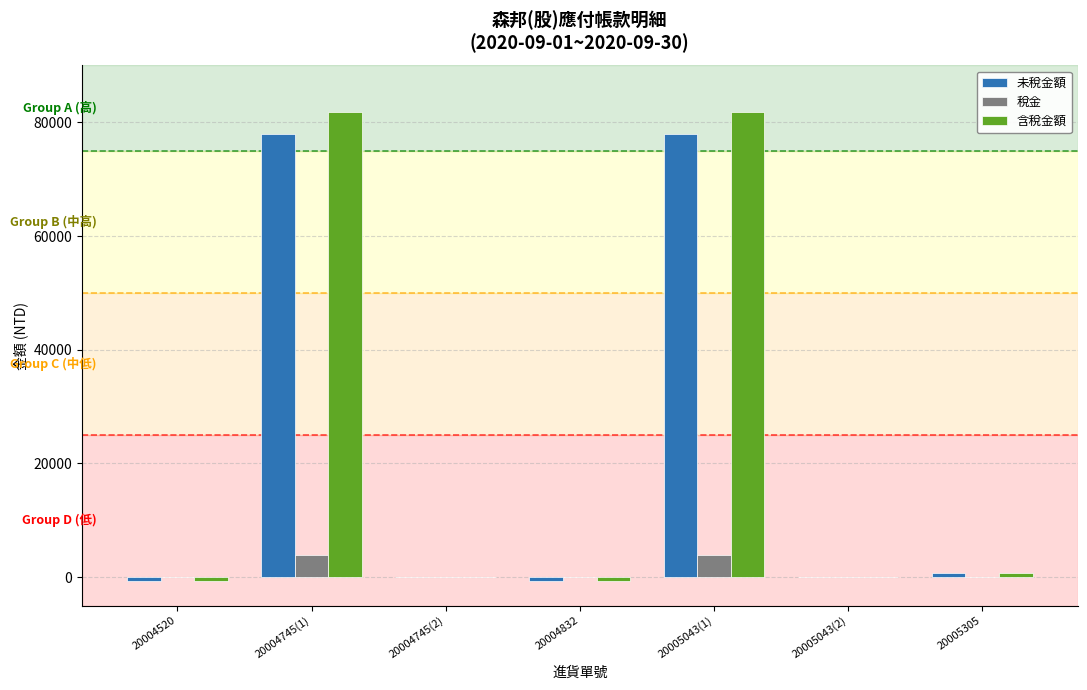

Are the bars grouped side by side (vs. stacked)?

Yes